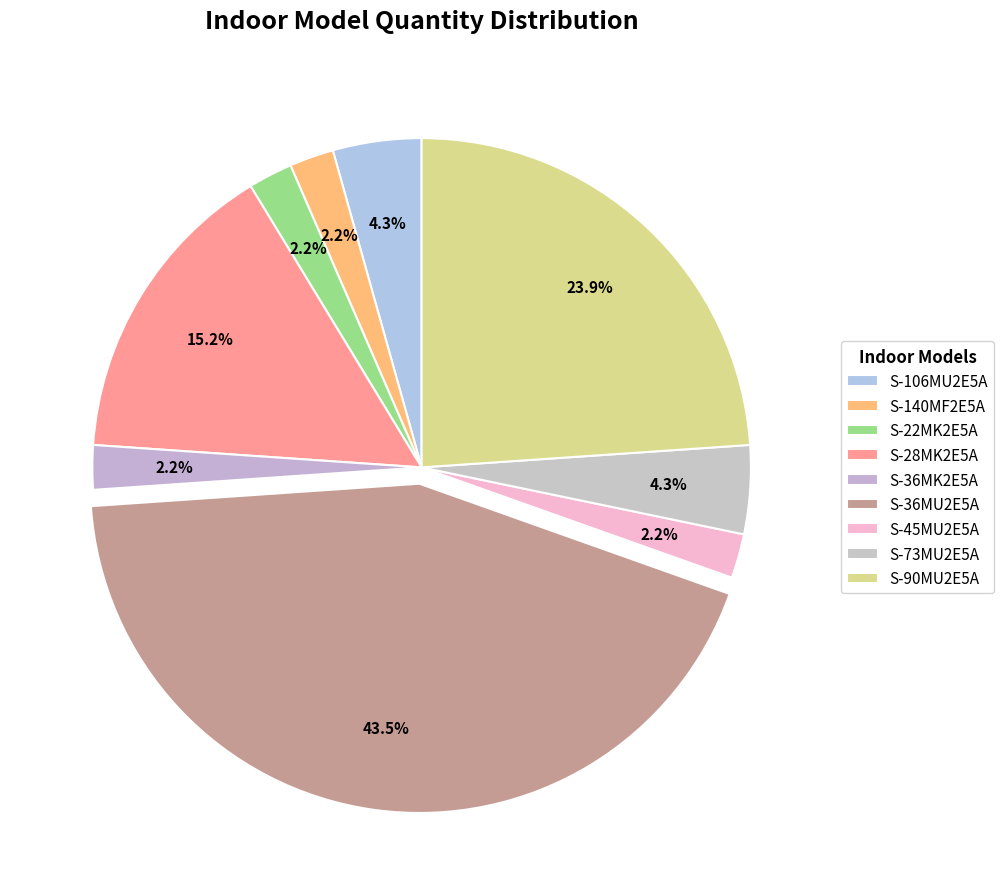

True or false: S-36MU2E5A accounts for 36% of the total.

False